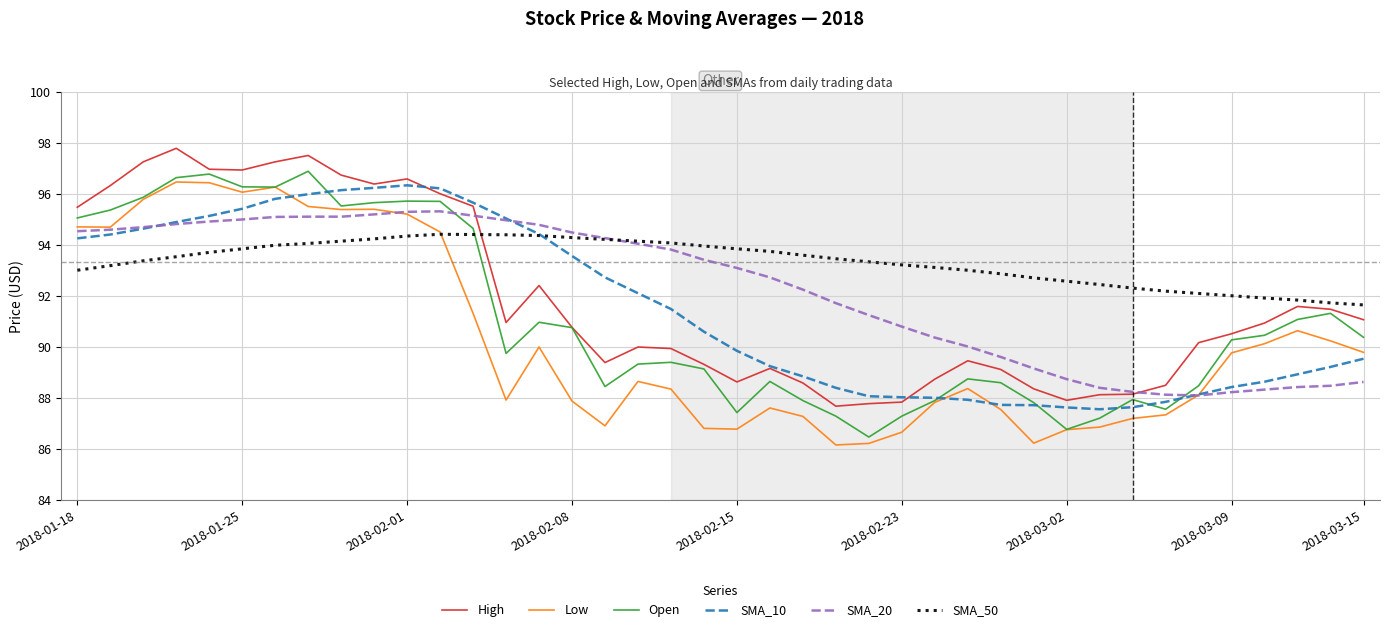

What is the maximum value shown in the chart?

97.8